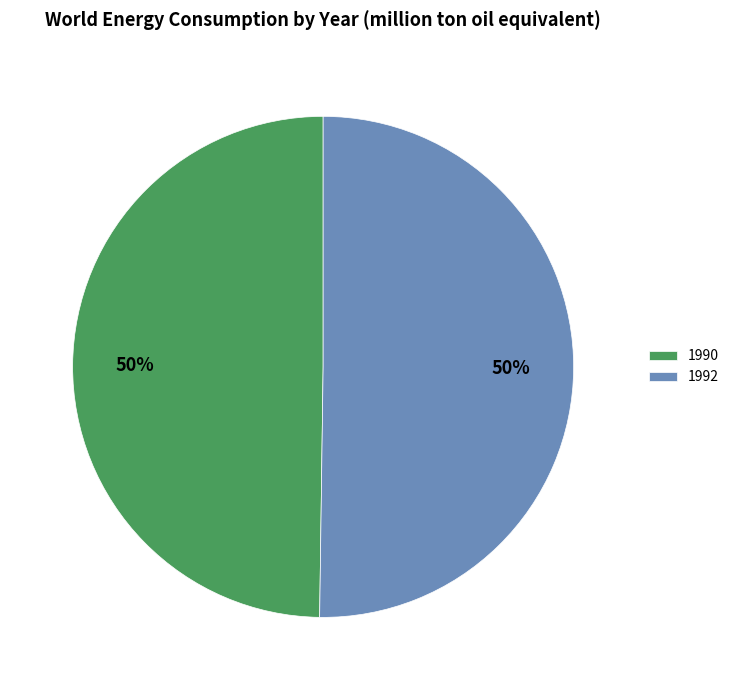

Approximately how many times larger is the value at 1992 compared to 1990?

1.0